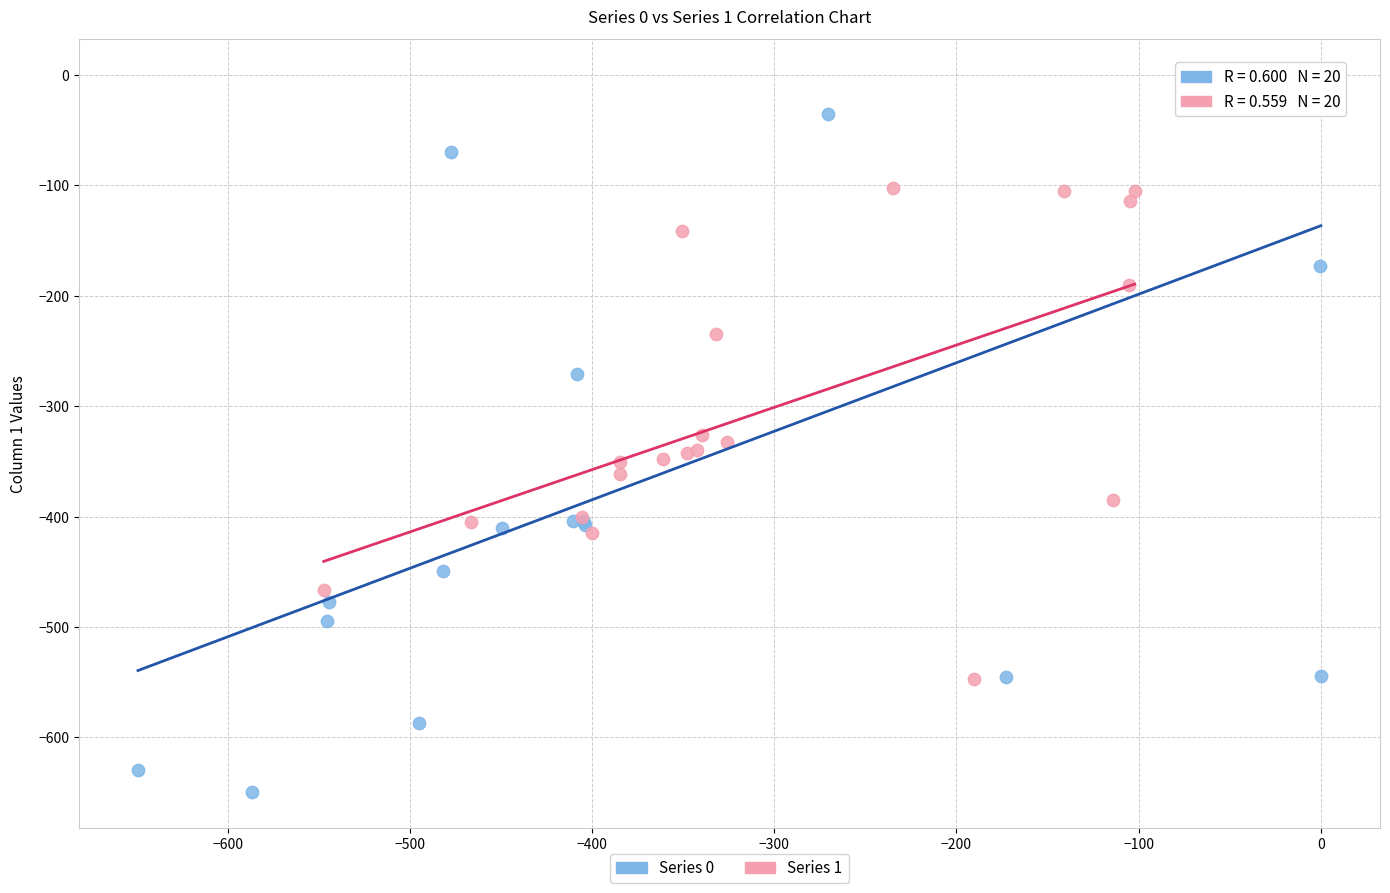

Which series has the largest Y range (max minus min)?

Series 0